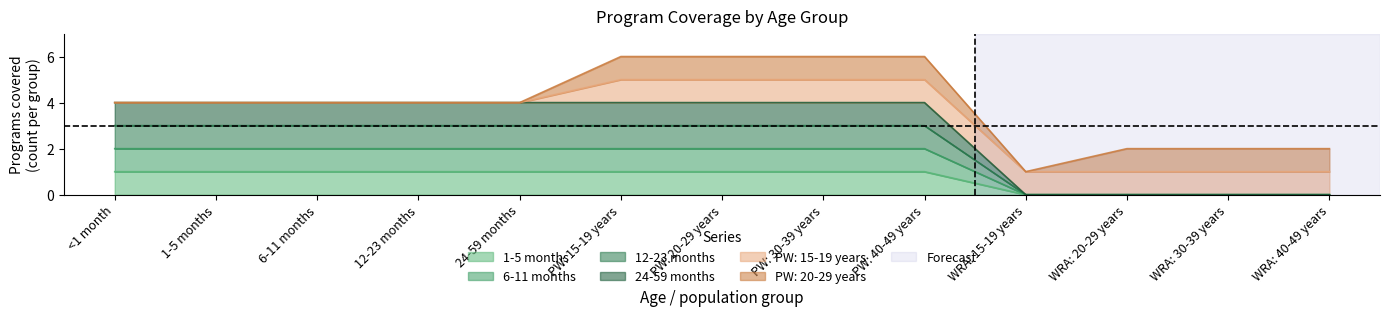

True or false: 12-23 months has more than 0 interior local peaks.

False